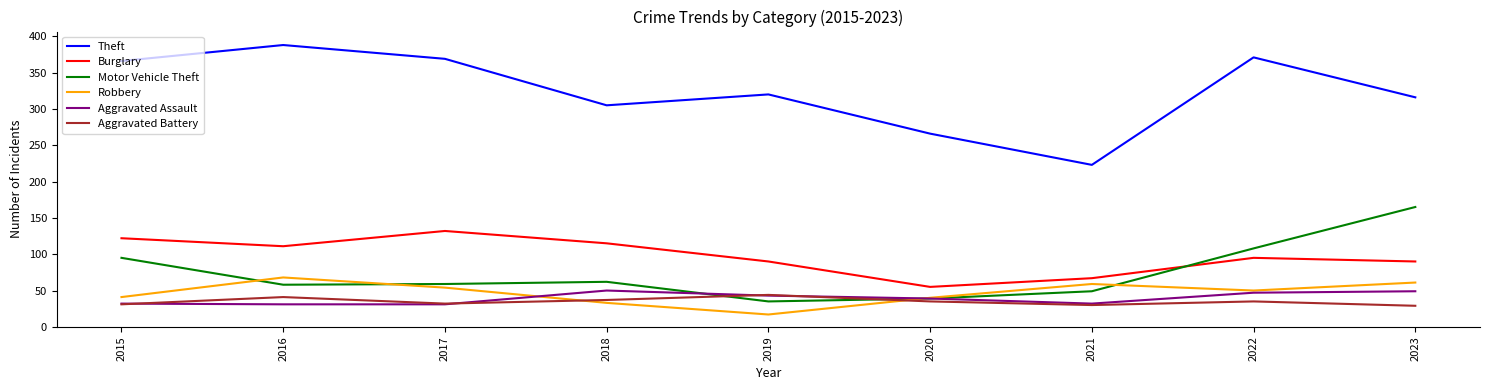

Where is the first local minimum for Burglary?

2016